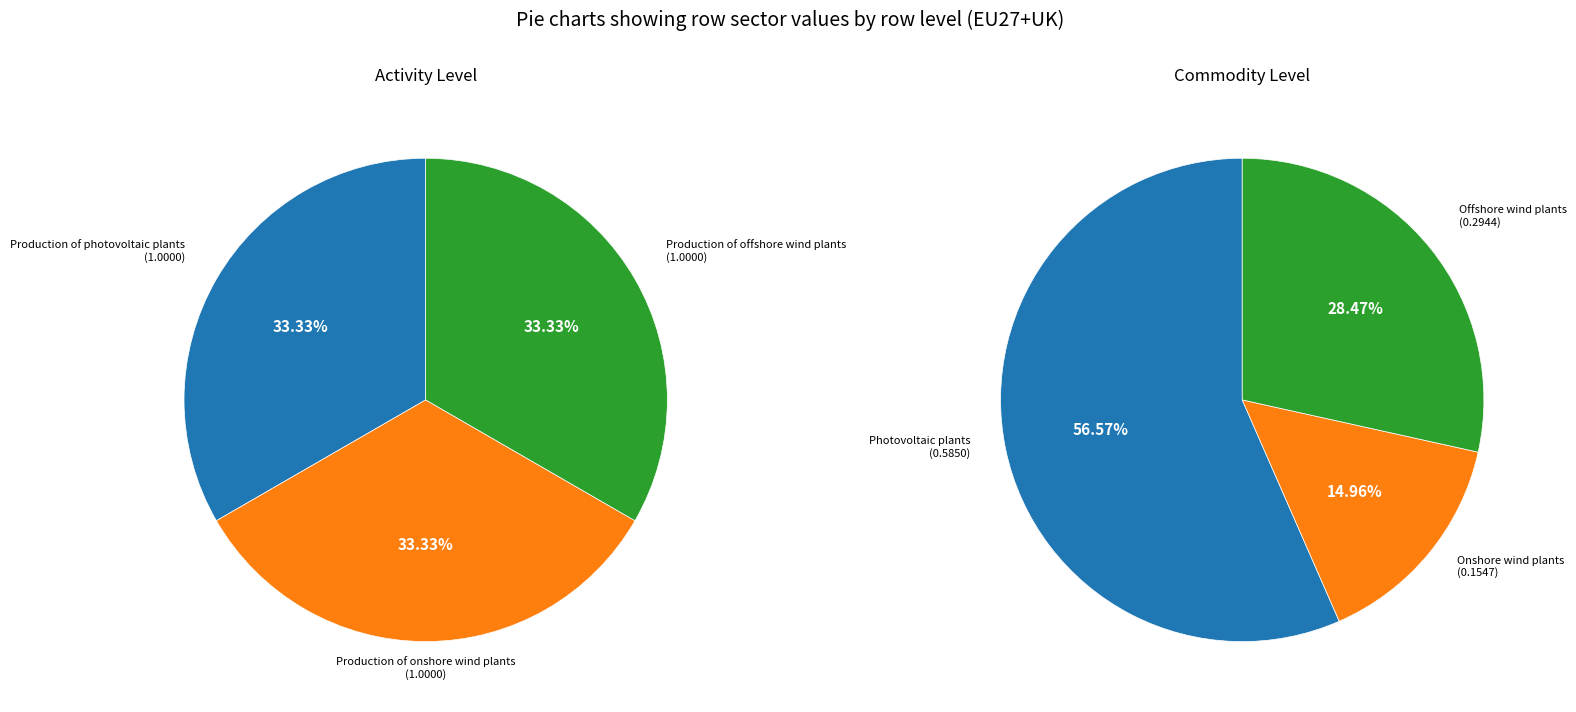

What portion of the pie excludes 0?

66.7%